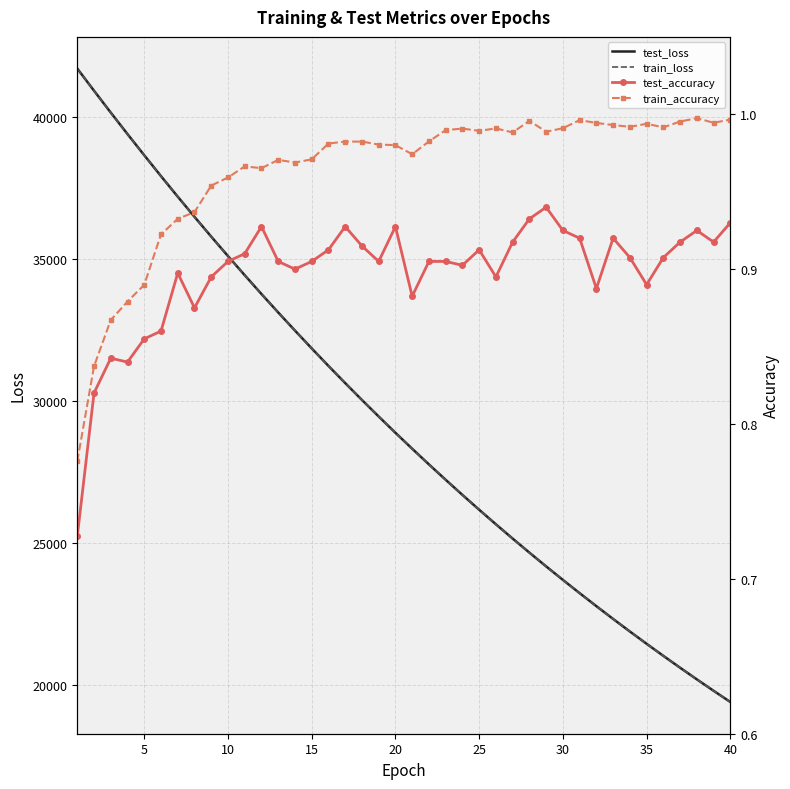

What is the difference between the maximum and minimum values in the test_accuracy series?

0.2